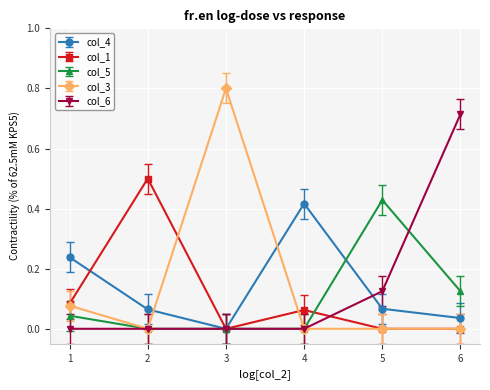

True or false: col_1 and col_4 cross at least once.

True